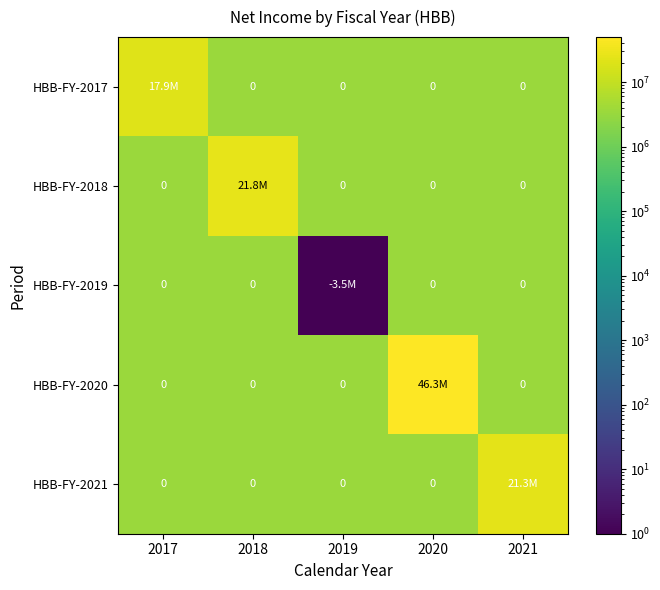

Which category has the lowest value in the HBB-FY-2017 series?

2018